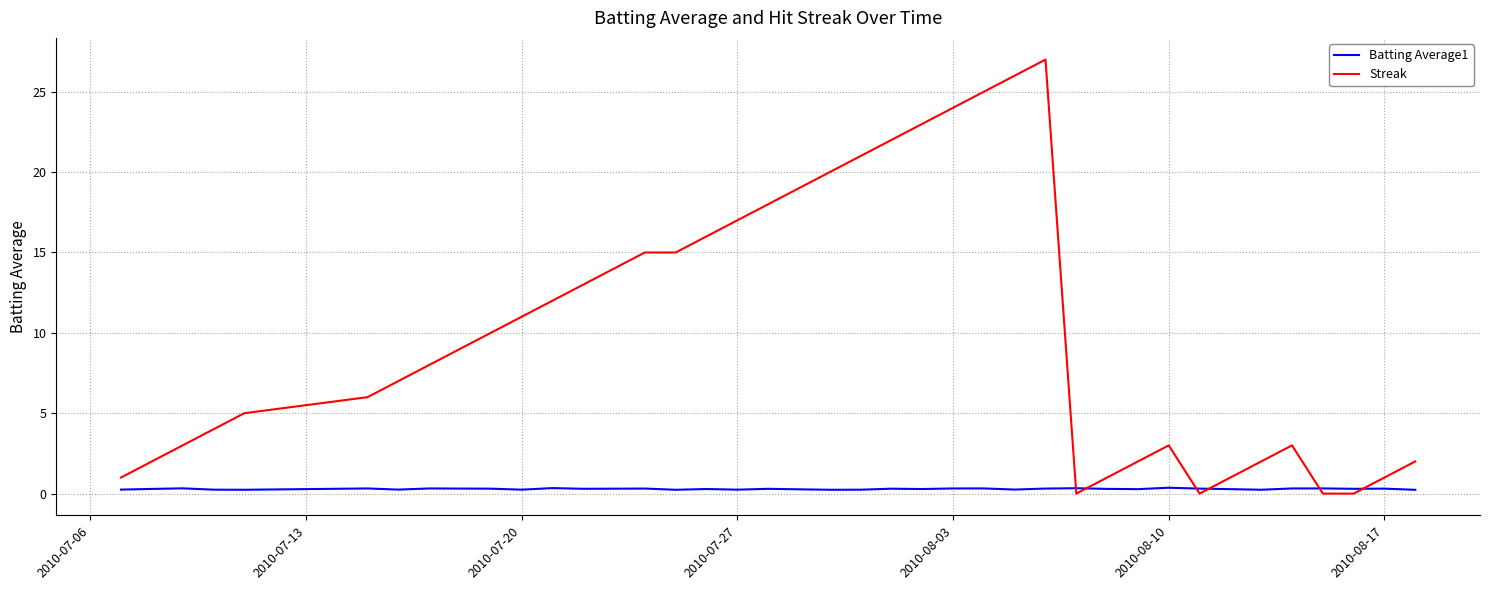

What is the greatest value displayed?

27.0